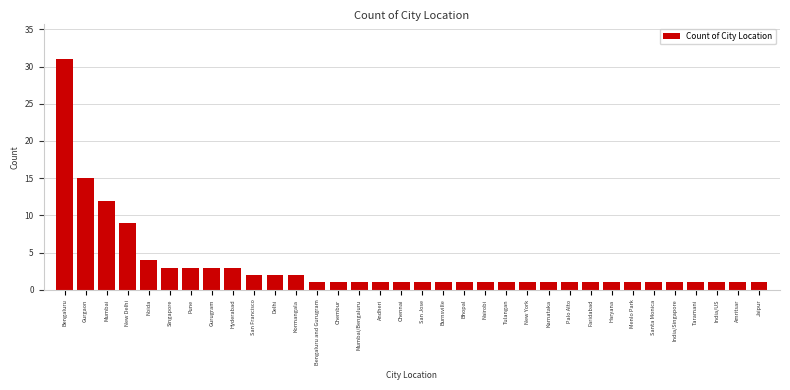

The chart shows a value of 3 at Pune. True or false?

True